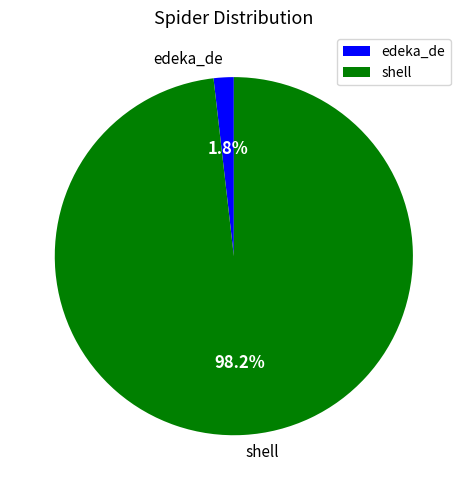

Which slice is the largest?

shell